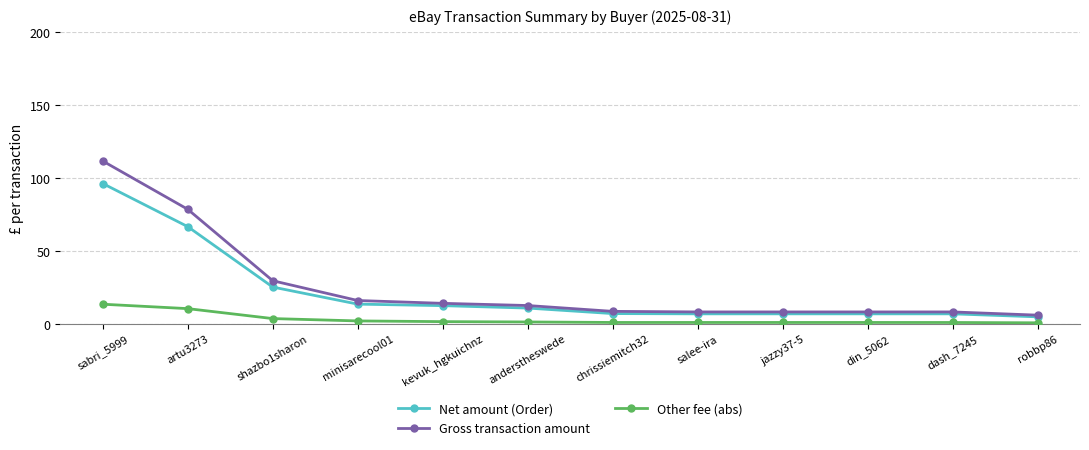

How many categories are shown in the chart?

12